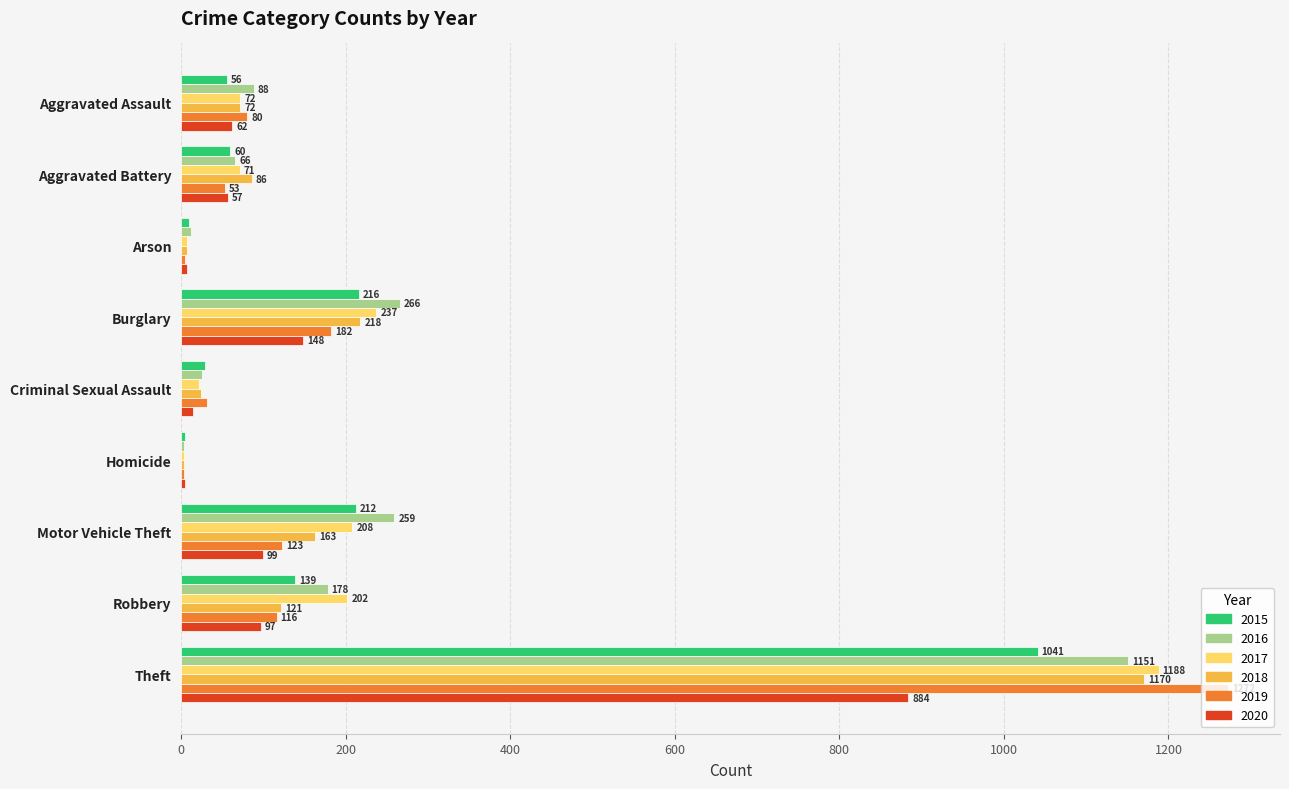

What are all the series names shown in the legend?

2015, 2016, 2017, 2018, 2019, 2020